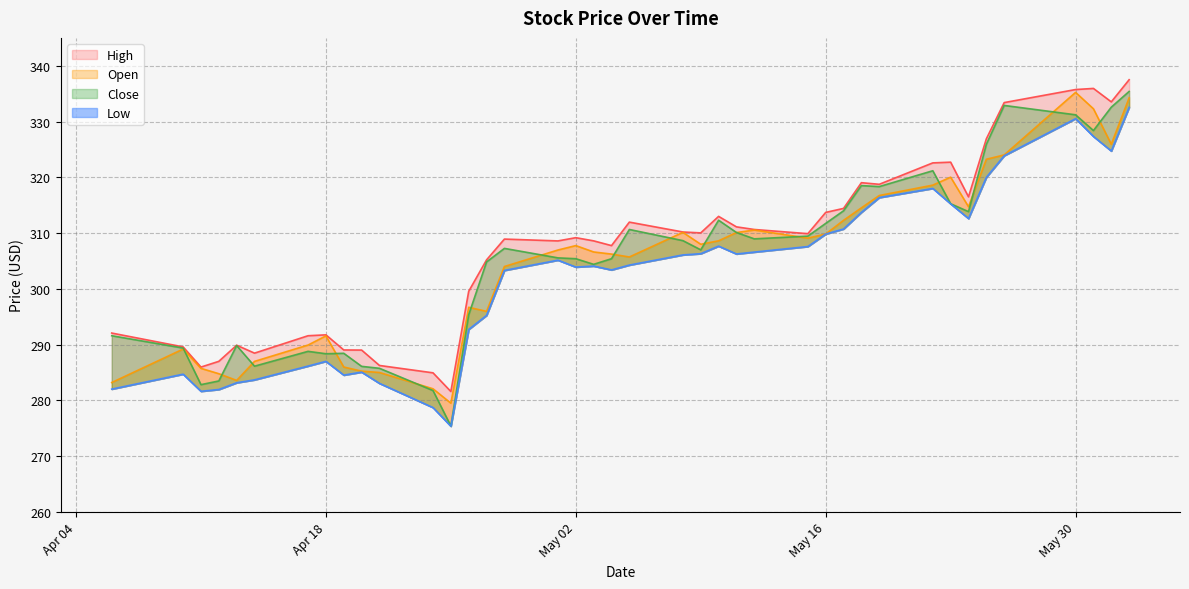

Reading left to right, list all the values displayed in this chart.

High: 292.1	289.6	286.0	287.0	289.9	288.5	291.6	291.8	289.0	289.0	286.3	285.0	281.6	299.6	305.2	308.9	308.6	309.2	308.6	307.8	312.0	310.2	310.0	313.0	311.1	310.6	309.9	313.7	314.4	319.0	318.8	322.6	322.7	316.5	326.9	333.4	335.7	335.9	333.5	337.5
Open: 283.2	289.2	285.8	284.8	283.6	287.0	289.9	291.6	286.0	285.2	285.0	282.1	279.5	296.7	296.0	304.0	307.0	307.8	306.6	306.2	305.7	310.1	308.0	308.6	310.1	310.5	309.1	309.8	312.3	314.5	316.7	318.6	320.0	314.7	323.2	324.0	335.2	332.3	325.9	334.2
Close: 291.6	289.4	282.8	283.5	289.8	286.1	288.8	288.4	288.5	286.1	285.8	281.8	275.4	295.4	304.8	307.3	305.6	305.4	304.4	305.4	310.6	308.6	307.0	312.3	310.1	309.0	309.5	311.7	314.0	318.5	318.3	321.2	315.3	313.9	325.9	332.9	331.2	328.4	332.6	335.4
Low: 282.0	284.7	281.6	282.0	283.2	283.7	286.2	287.0	284.5	285.1	283.1	278.7	275.4	292.7	295.2	303.3	305.1	303.9	304.1	303.4	304.3	306.1	306.3	307.7	306.3	306.6	307.6	309.8	310.7	313.7	316.4	318.0	315.2	312.6	320.0	323.9	330.5	327.3	324.7	332.5